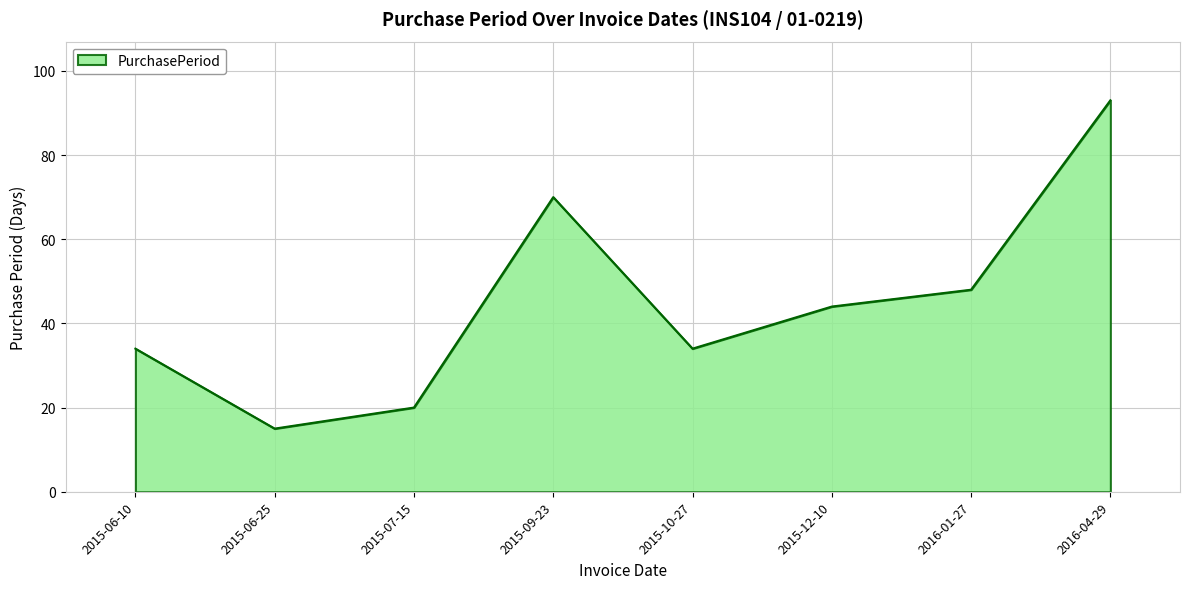

Approximately how many times larger is the value at 2015-10-27 compared to 2015-07-15?

1.7